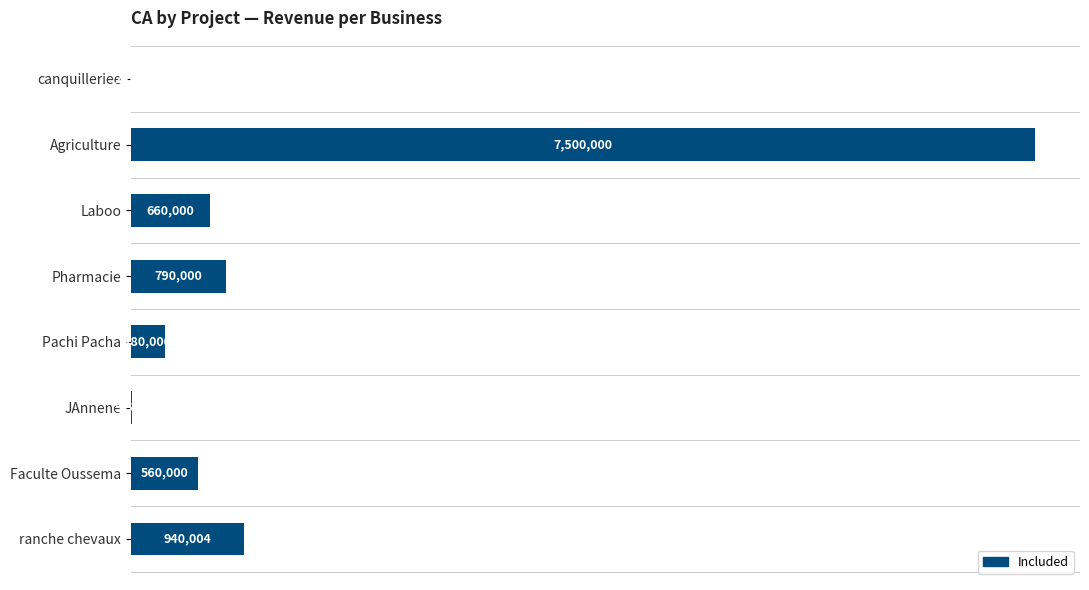

Are the bars horizontal?

Yes